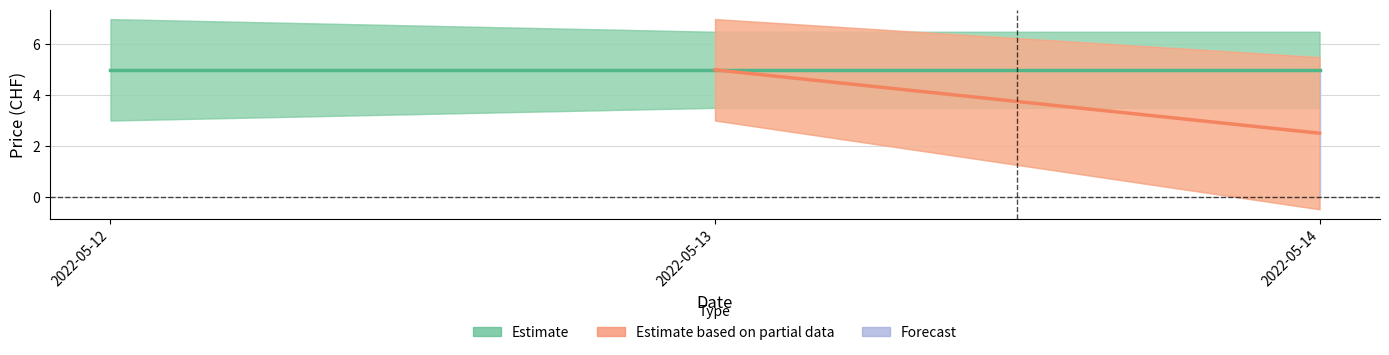

List the labels in order of Forecast value, largest first.

2022-05-12, 2022-05-13, 2022-05-14